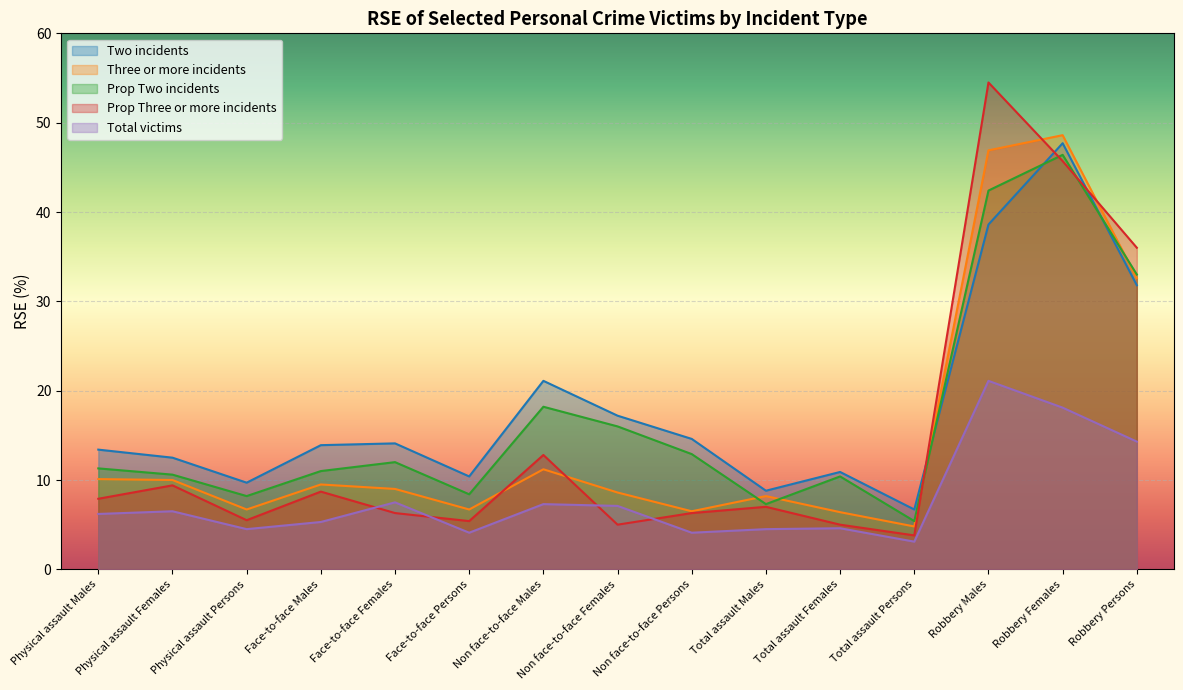

List the labels in order of Three or more incidents value, smallest first.

Total assault Persons, Total assault Females, Non face-to-face Persons, Physical assault Persons, Face-to-face Persons, Total assault Males, Non face-to-face Females, Face-to-face Females, Face-to-face Males, Physical assault Females, Physical assault Males, Non face-to-face Males, Robbery Persons, Robbery Males, Robbery Females